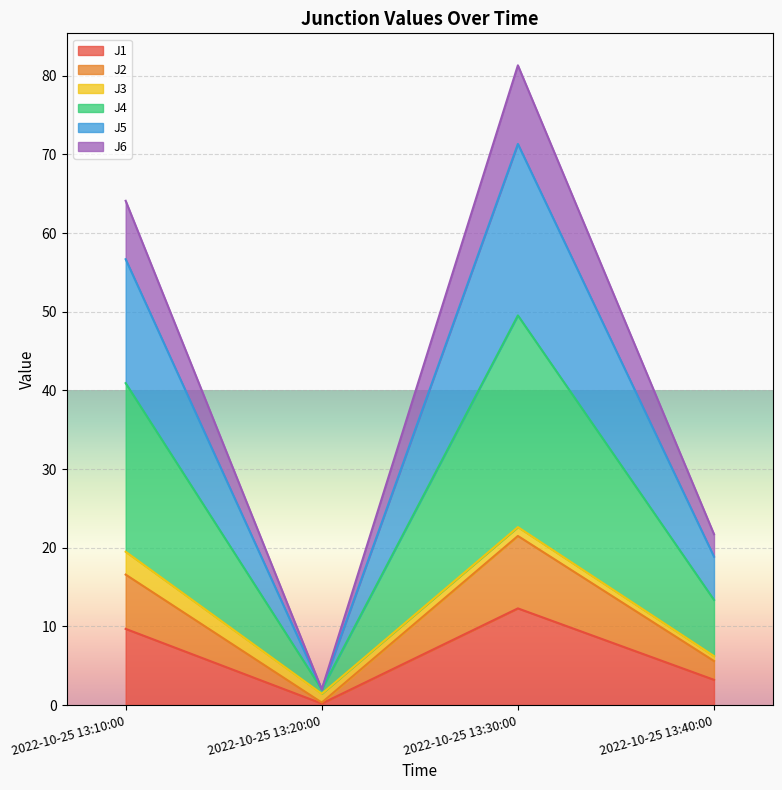

Is the value of J5 at 2022-10-25 13:20:00 greater than the value of J4 at 2022-10-25 13:10:00?

No